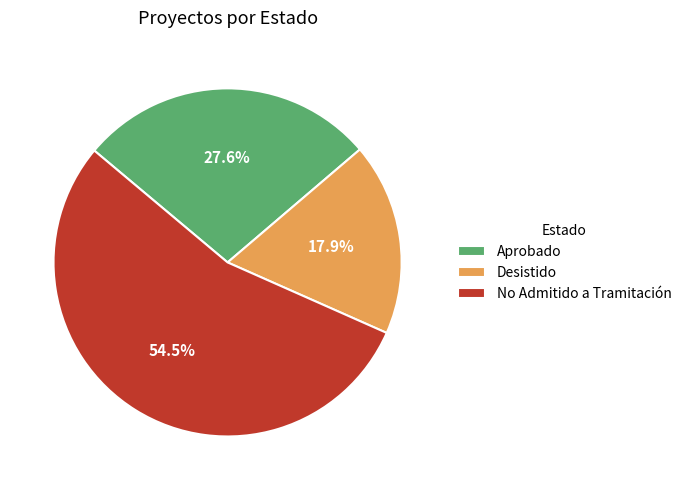

What is the ratio of the value at Aprobado to the value at No Admitido a Tramitación?

0.5